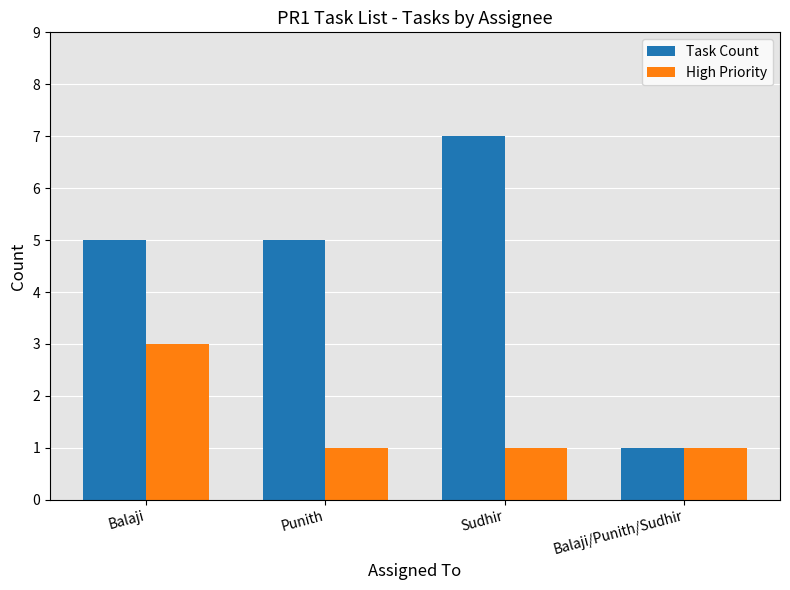

What is the sum of the High Priority values at Balaji/Punith/Sudhir and Punith?

2